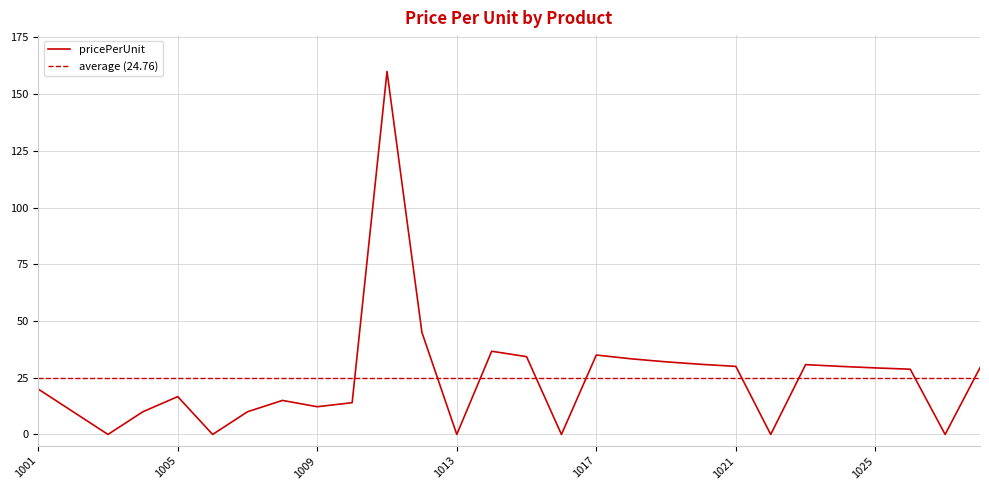

What is the value of the 4th point from the left?

10.0